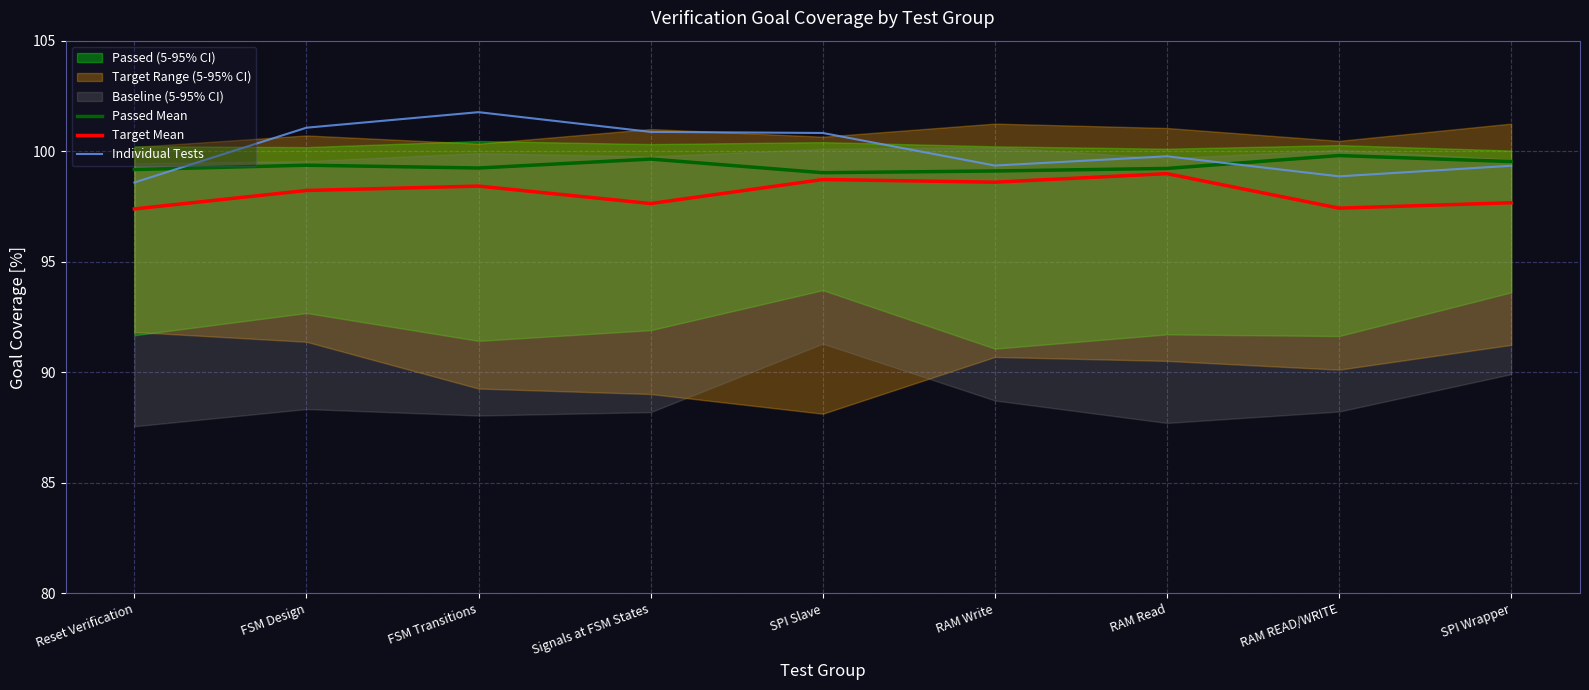

Between RAM Write and SPI Wrapper, which series saw the biggest shift?

Target Mean